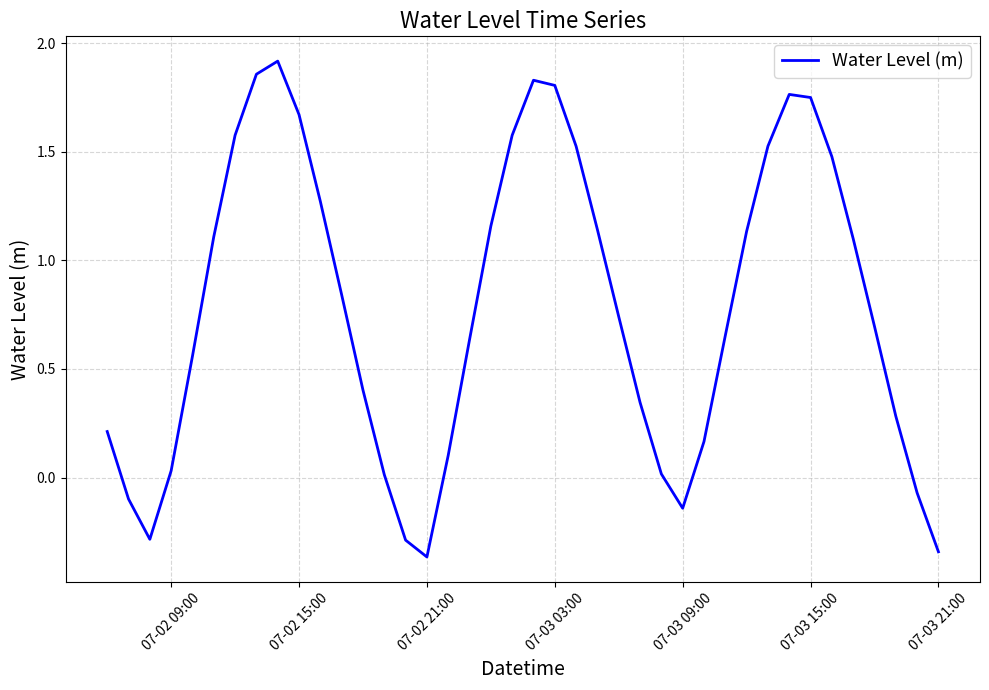

What is the difference between the maximum and minimum values?

2.3